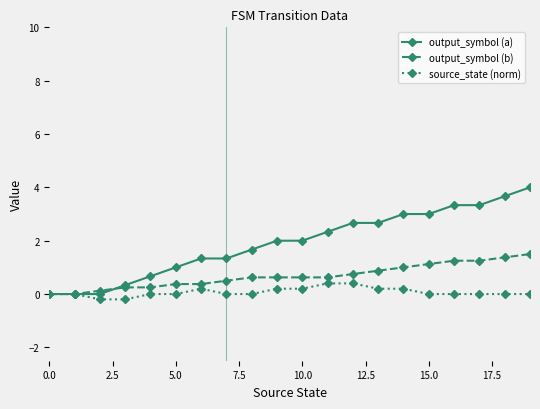

Rank the series by their maximum value, from highest to lowest.

output_symbol (a), output_symbol (b), source_state (norm)